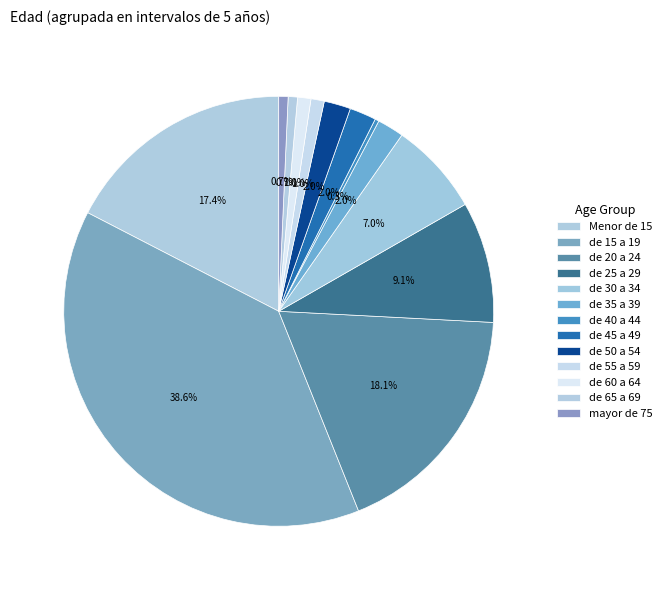

What is the largest slice in the pie chart?

de 15 a 19